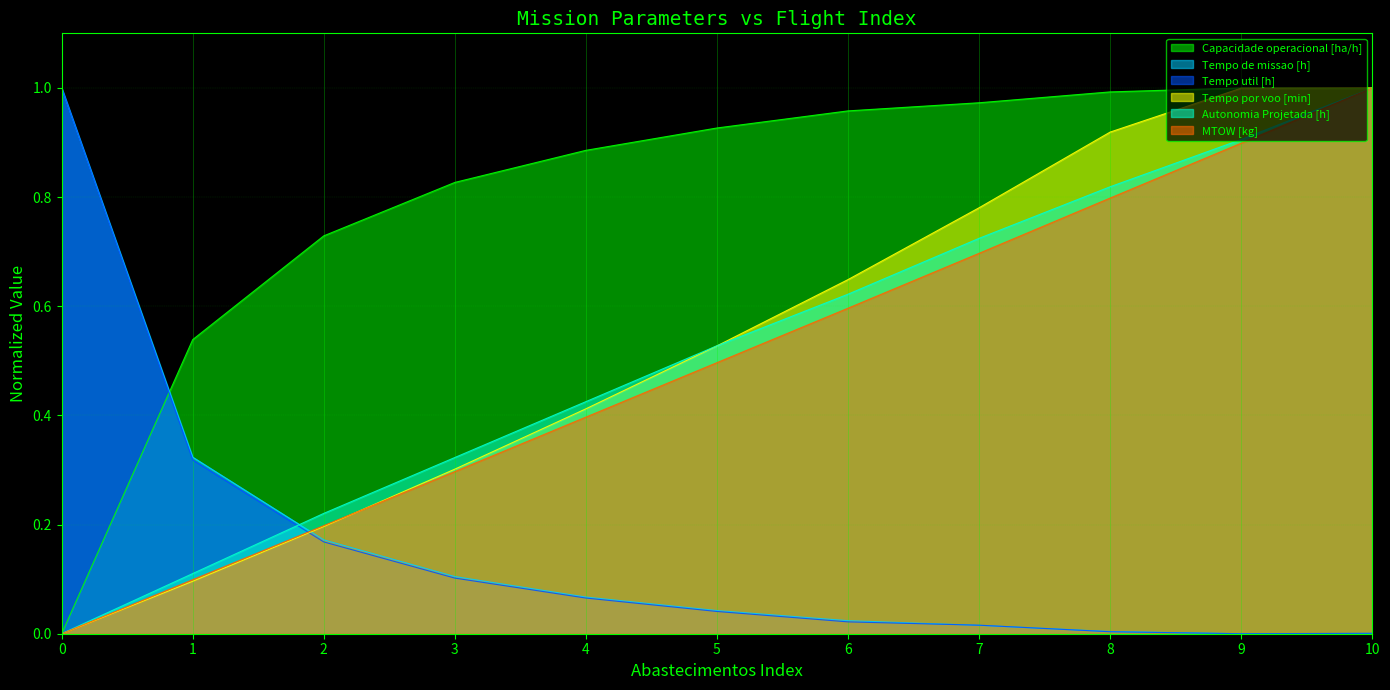

Where is the first local minimum for Tempo util [h]?

9